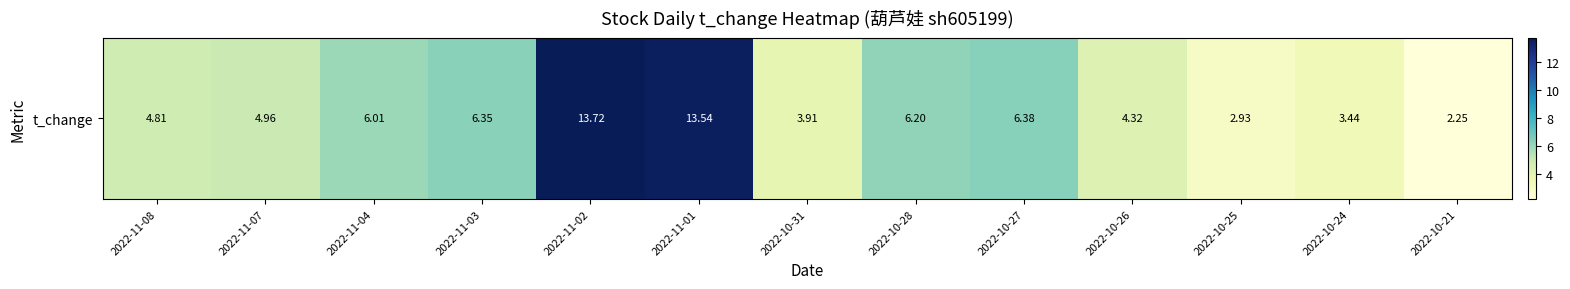

How many data points are less than 4?

4